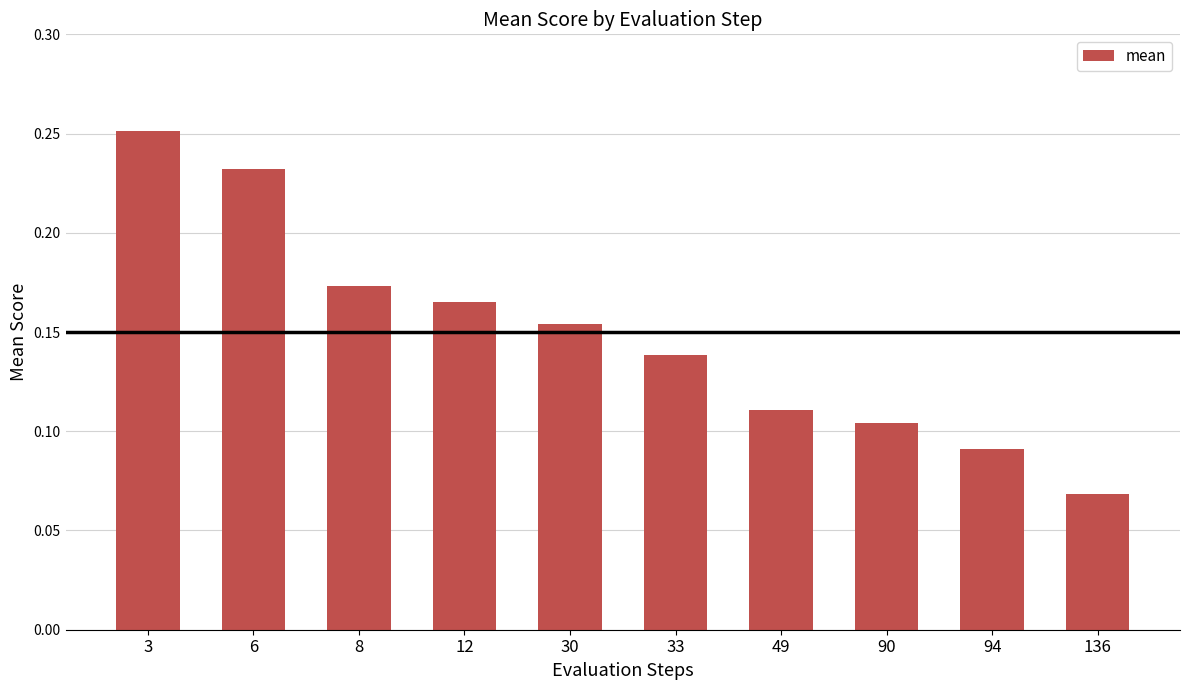

At which category does the chart reach its peak across all series?

3